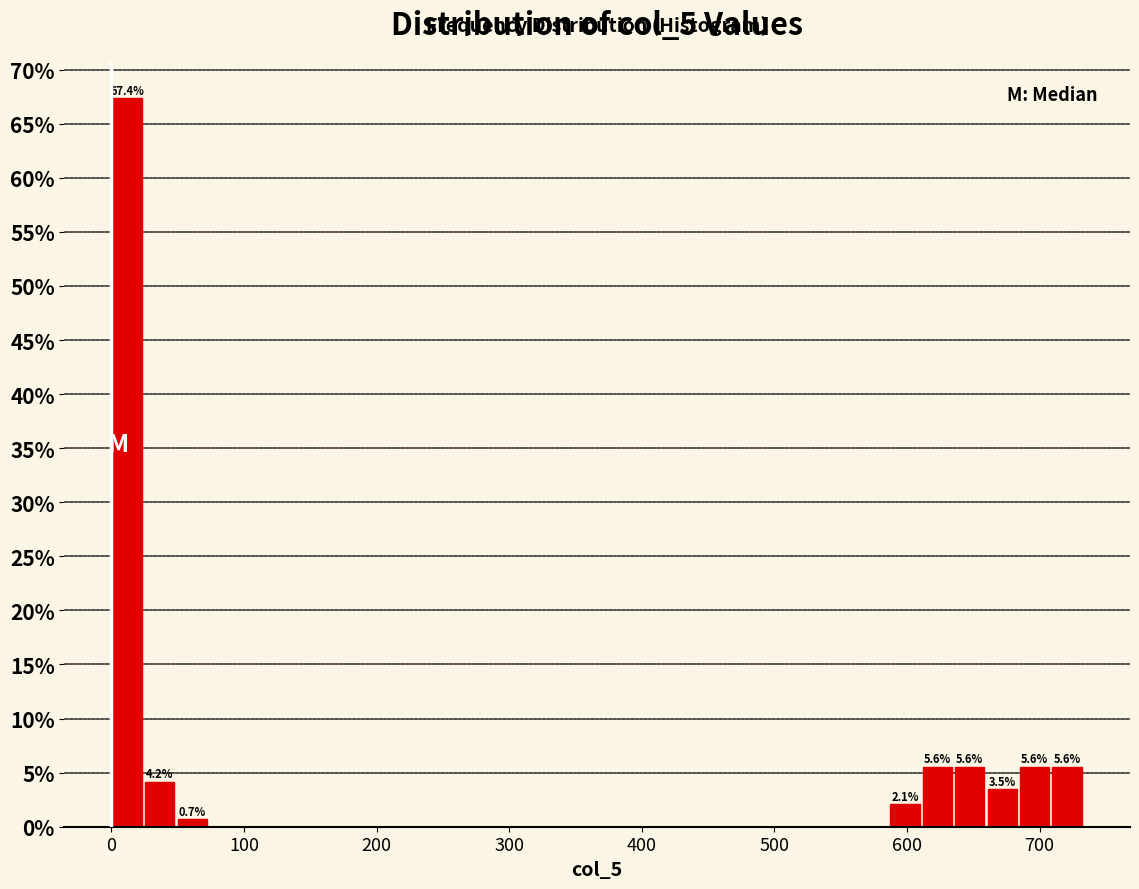

Read against the x-axis, roughly where is the centre of the tallest bar?

10